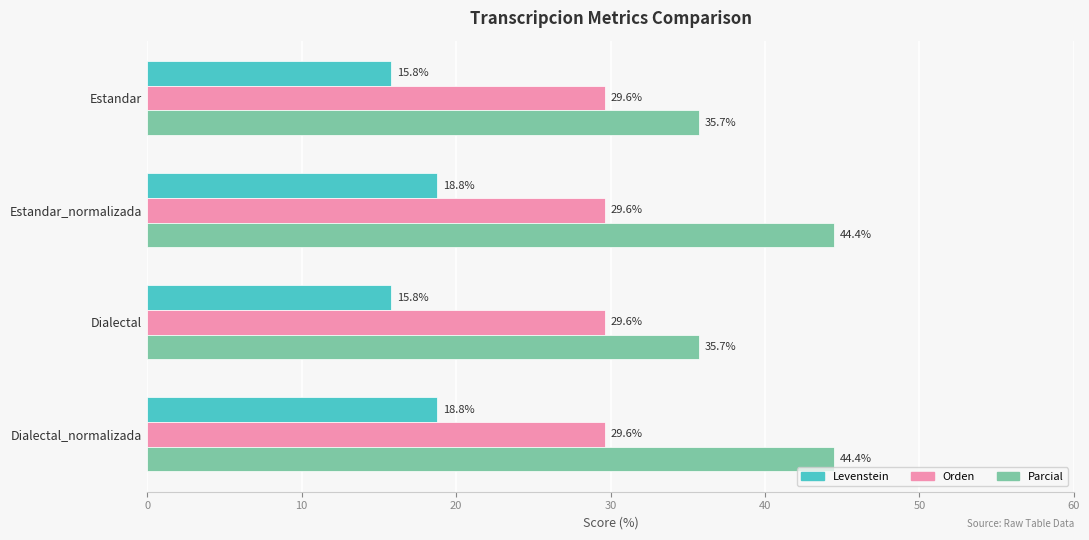

What is the difference between the maximum and minimum values in the Levenstein series?

3.0